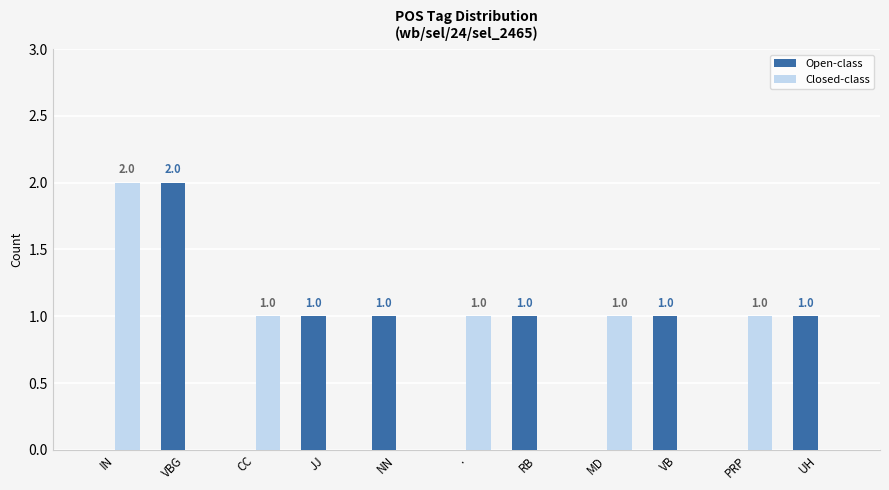

How many distinct data groups are displayed?

2